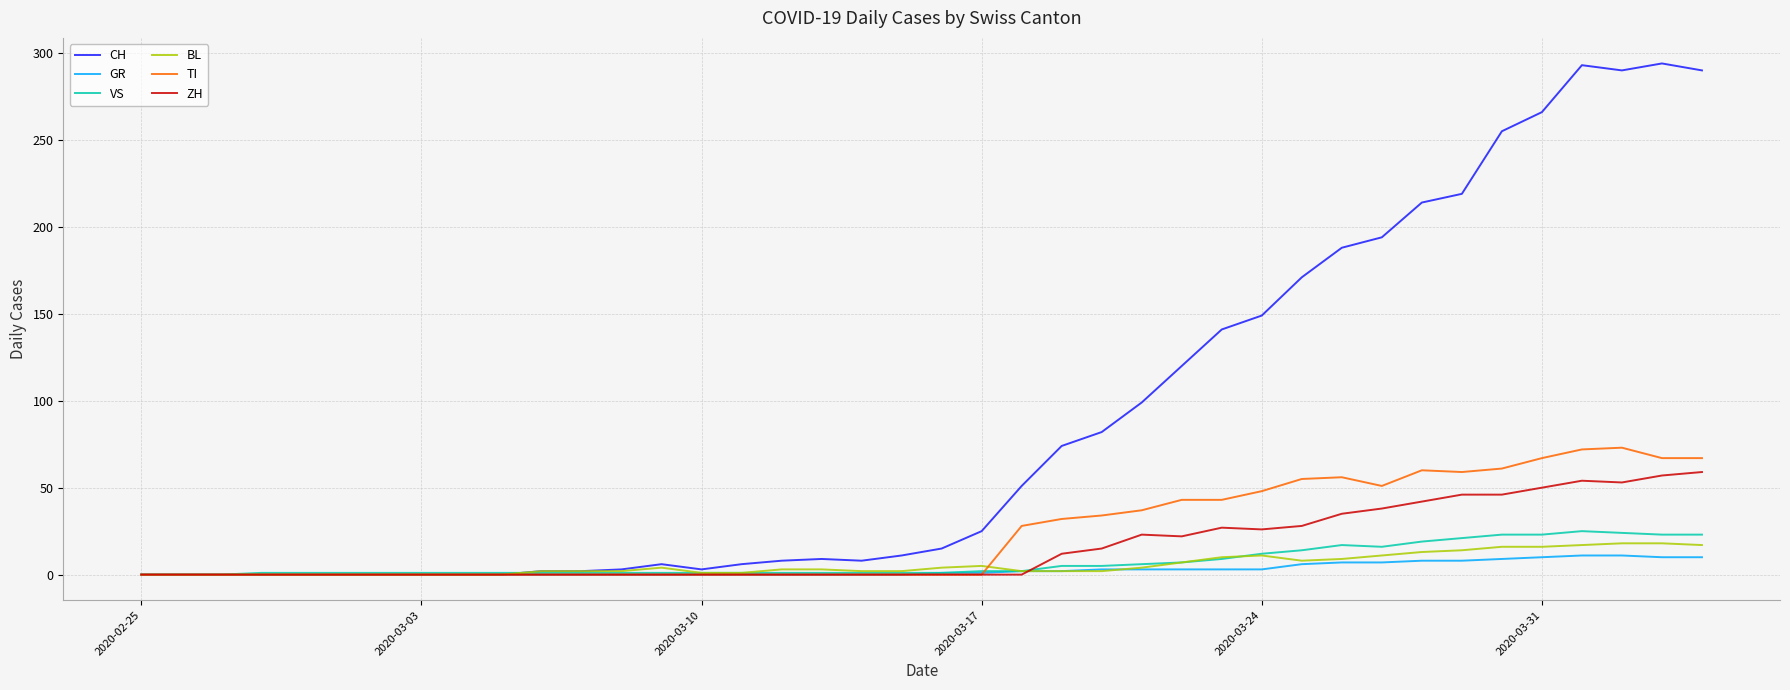

Does the chart have visible grid lines?

Yes